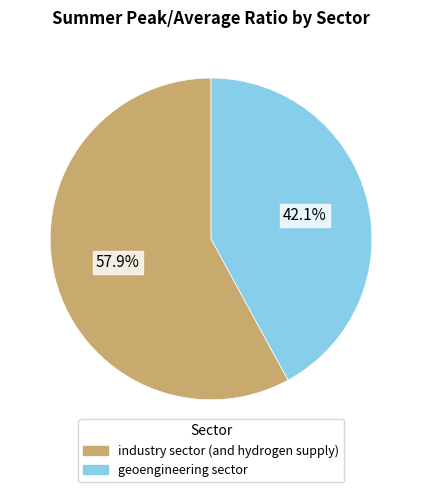

How many segments does this pie chart have?

2